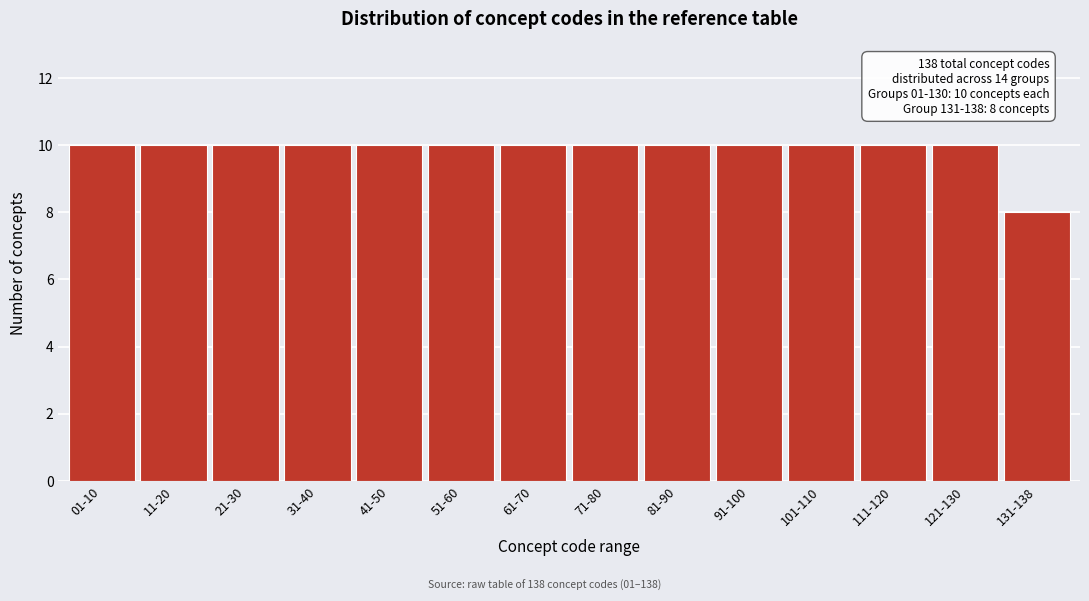

Reading left to right, list all the values displayed in this chart.

01-10=10	11-20=10	21-30=10	31-40=10	41-50=10	51-60=10	61-70=10	71-80=10	81-90=10	91-100=10	101-110=10	111-120=10	121-130=10	131-138=8